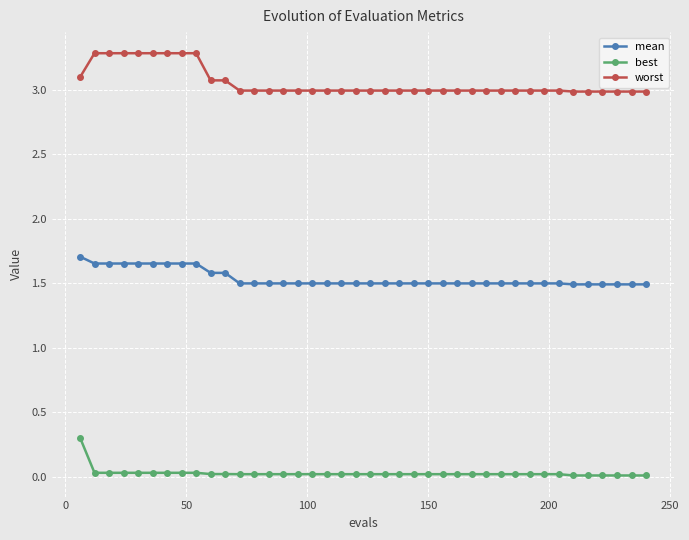

Which series has the largest total across all categories?

worst